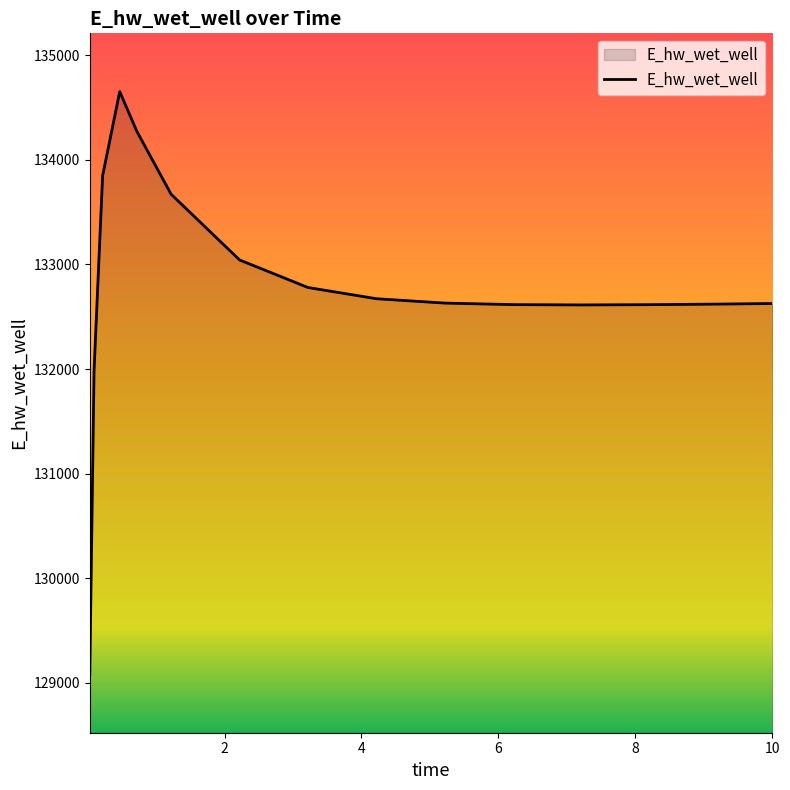

What is the minimum value shown in the chart?

129079.4